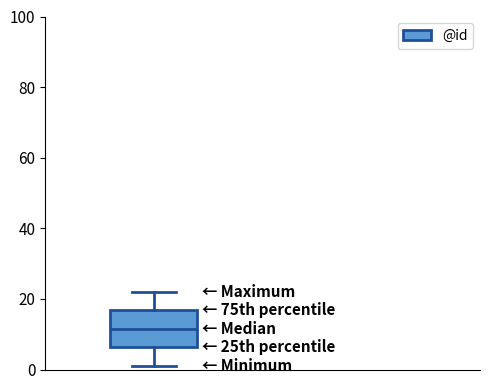

Transcribe this box plot: give where the median line is, the range the box spans, and where the two whiskers end, as read against the y-axis. The values are not printed on the chart, so give them approximately, as read against the axis.

median 12, box 6 to 16, whiskers 2 to 22